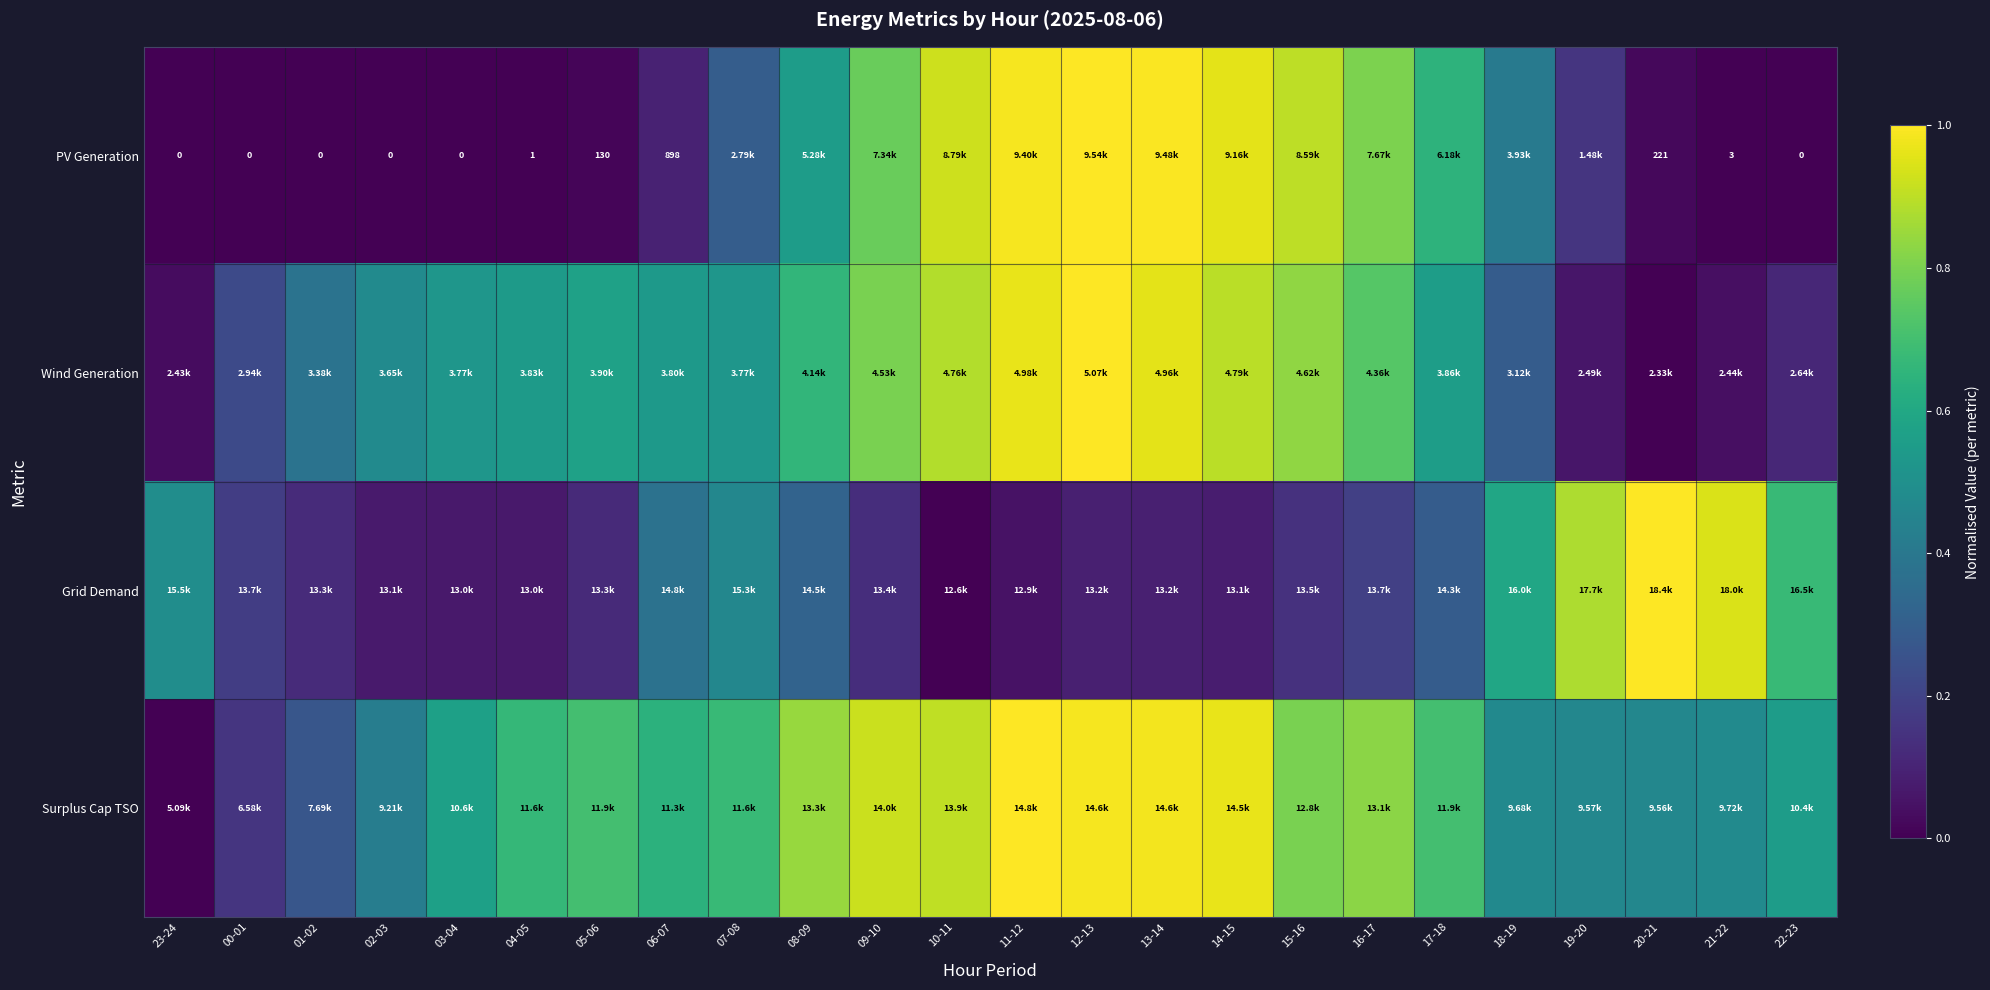

Is it true that Grid Demand equals 0.0 at 15-16?

False